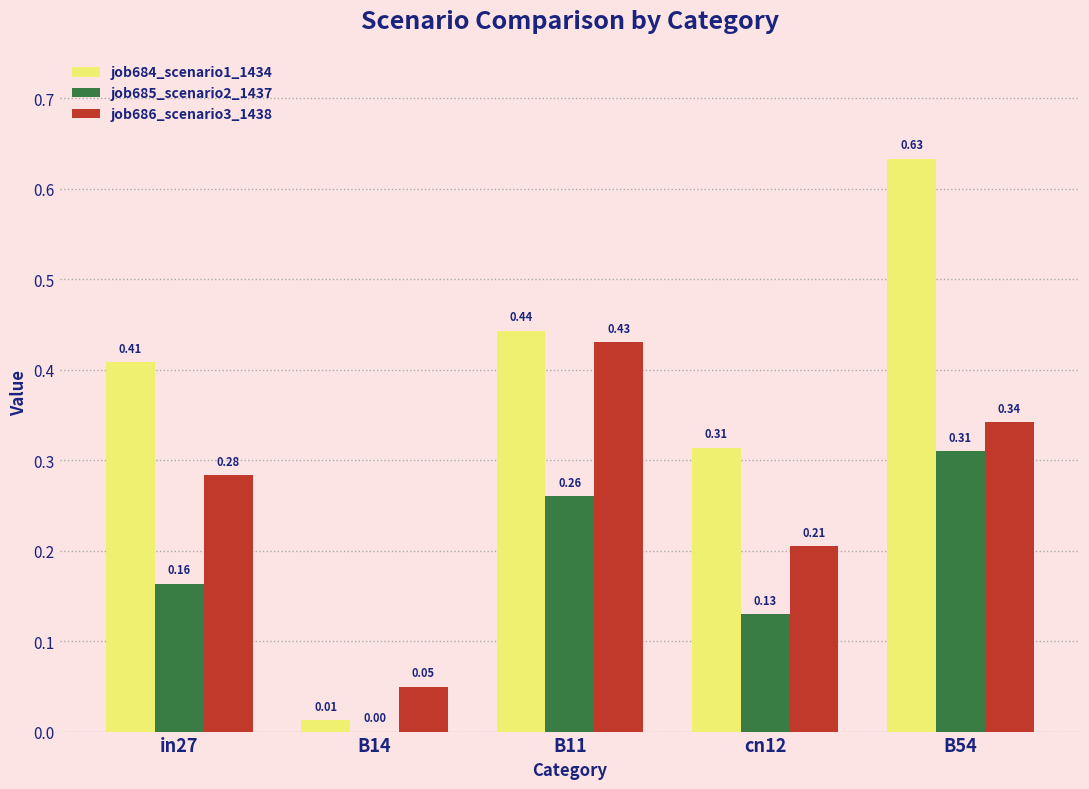

Count the number of data series in this chart.

3